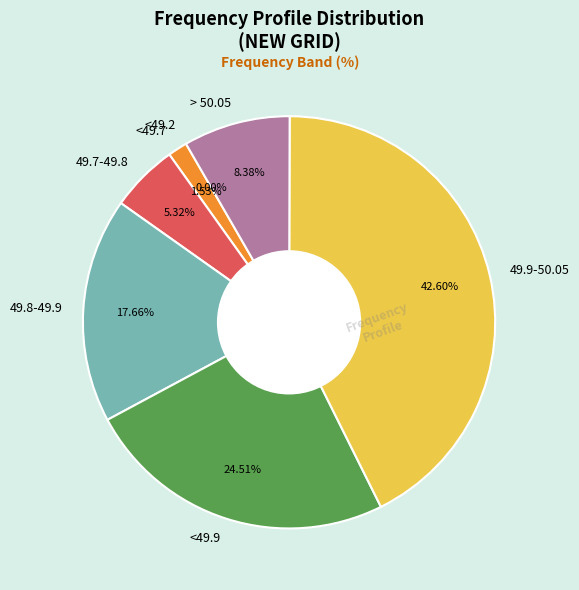

The 49.8-49.9 slice represents 8% of the pie. True or false?

False